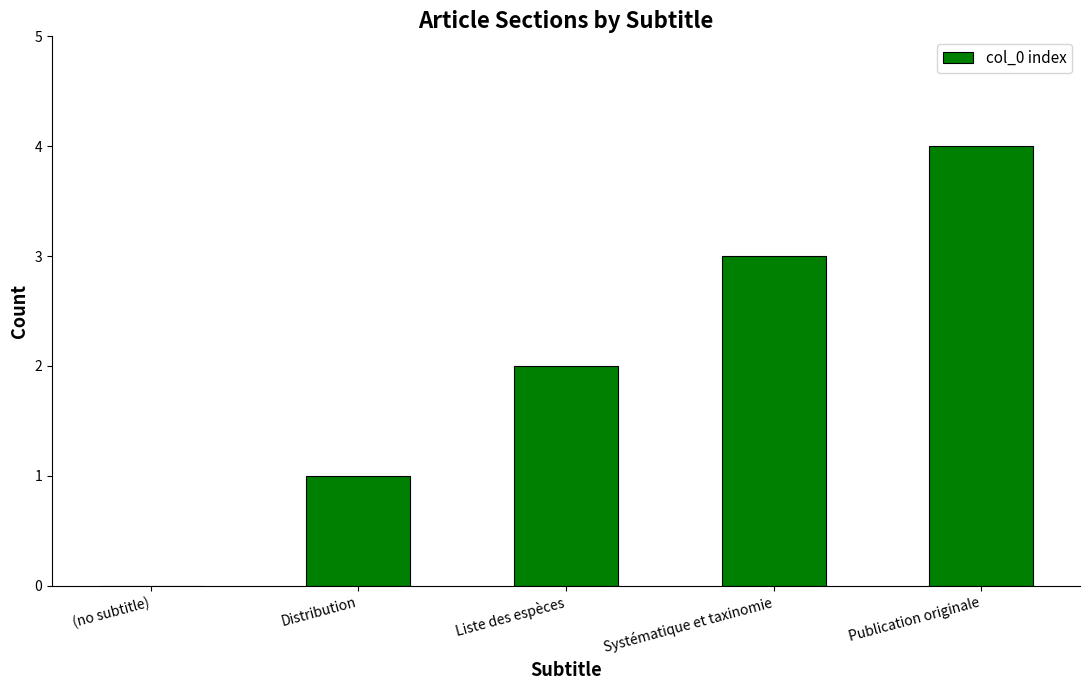

What is the maximum value shown in the chart?

4